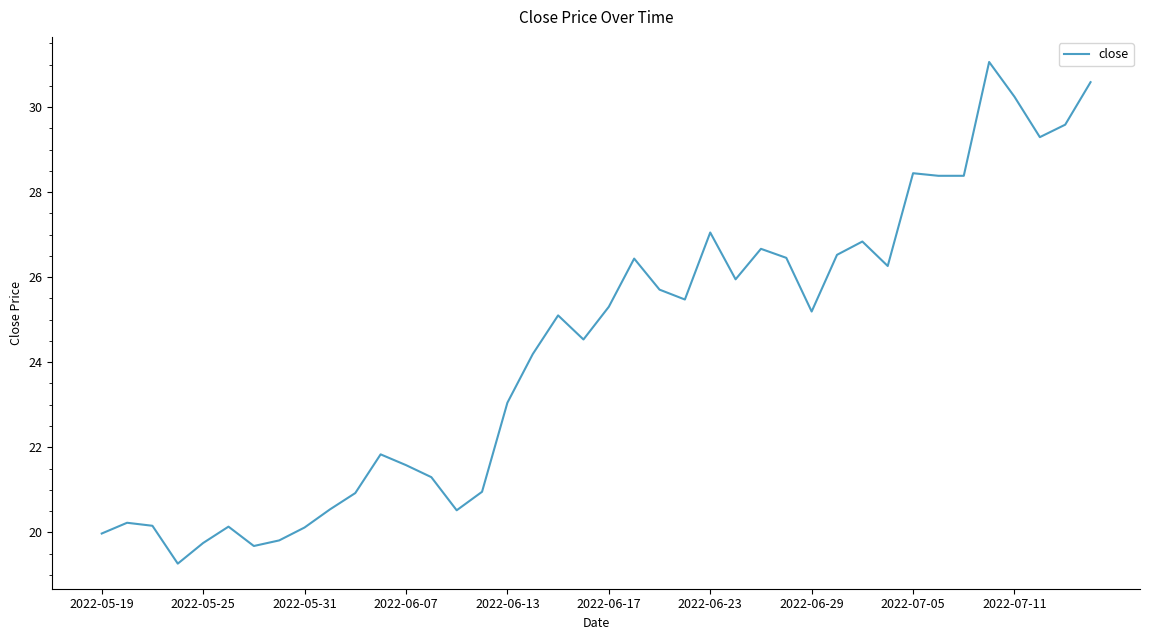

What is the greatest value displayed?

31.1